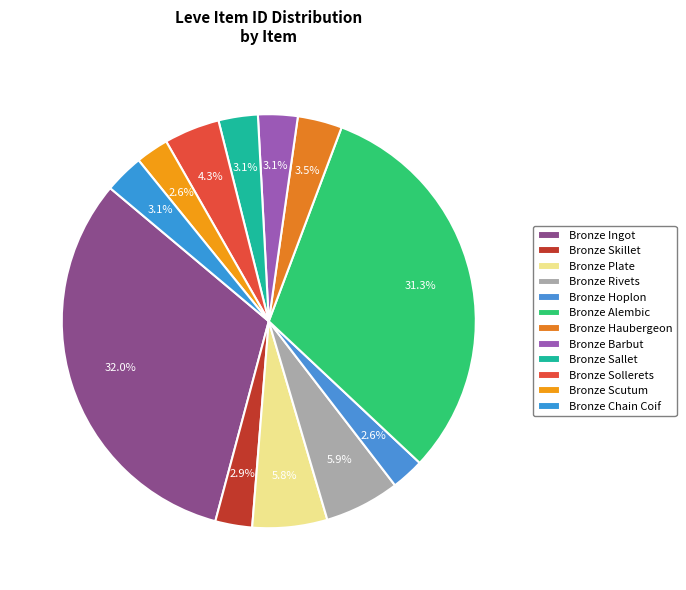

Between Bronze Rivets and Bronze Sollerets, which is larger?

Bronze Rivets